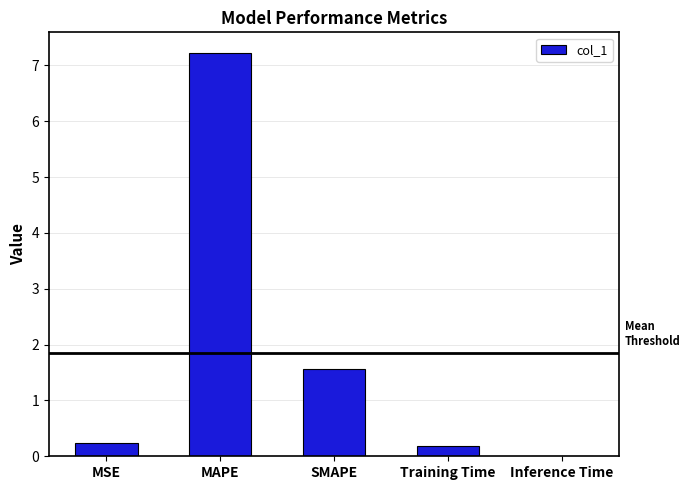

Between Inference Time and MSE, which is larger?

MSE